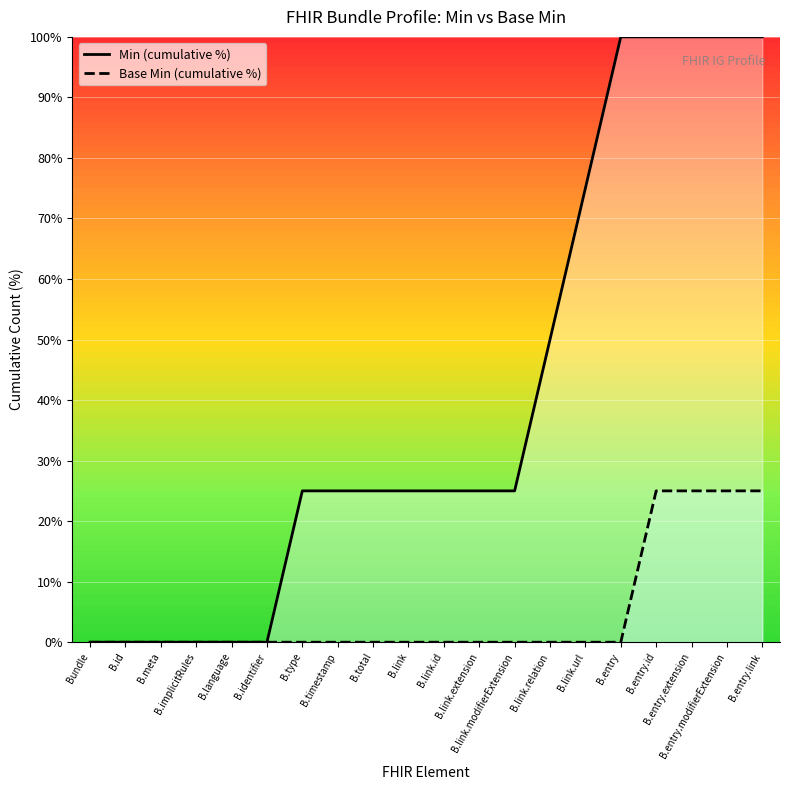

Rank the categories by Base Min (cumulative %) value from lowest to highest.

Bundle, B.id, B.meta, B.implicitRules, B.language, B.identifier, B.type, B.timestamp, B.total, B.link, B.link.id, B.link.extension, B.link.modifierExtension, B.link.relation, B.link.url, B.entry, B.entry.id, B.entry.extension, B.entry.modifierExtension, B.entry.link